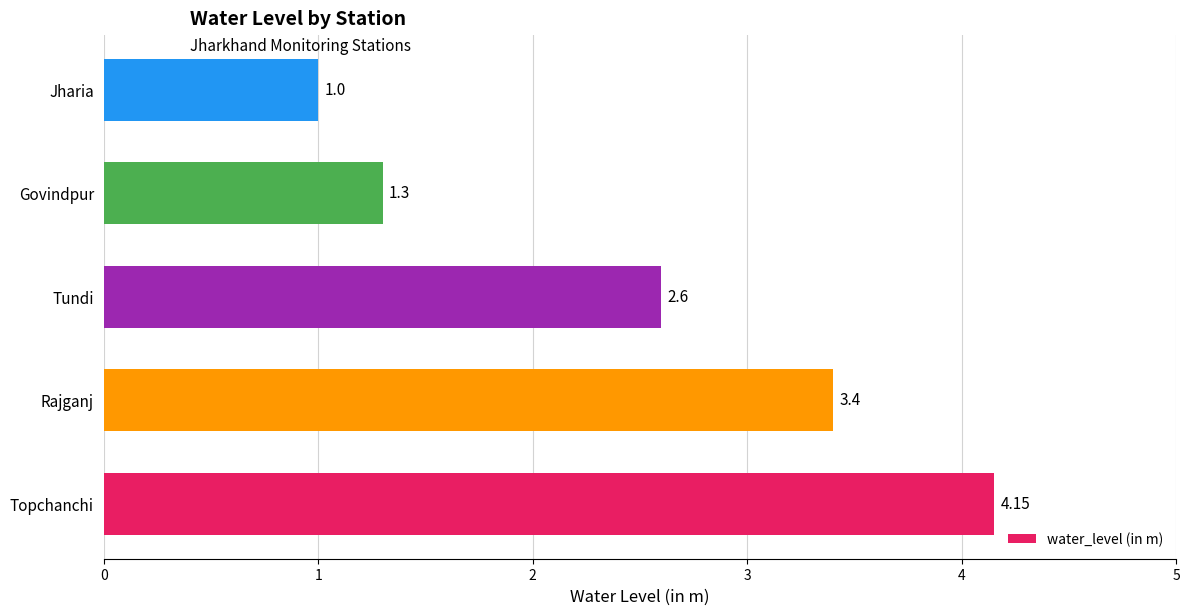

What is the sum of all values?

12.5